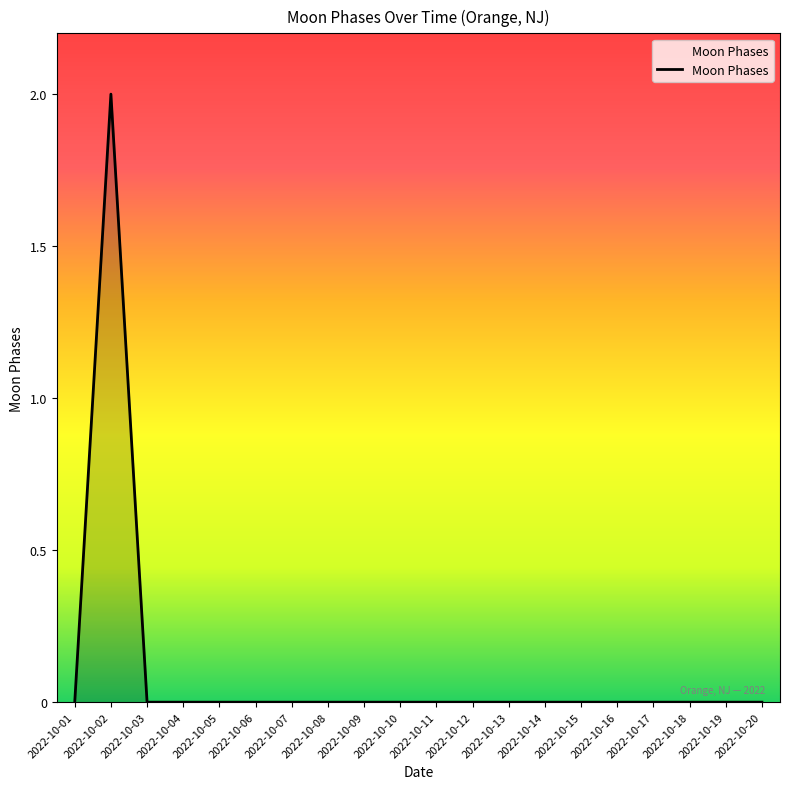

At which category does the chart reach its peak across all series?

2022-10-02